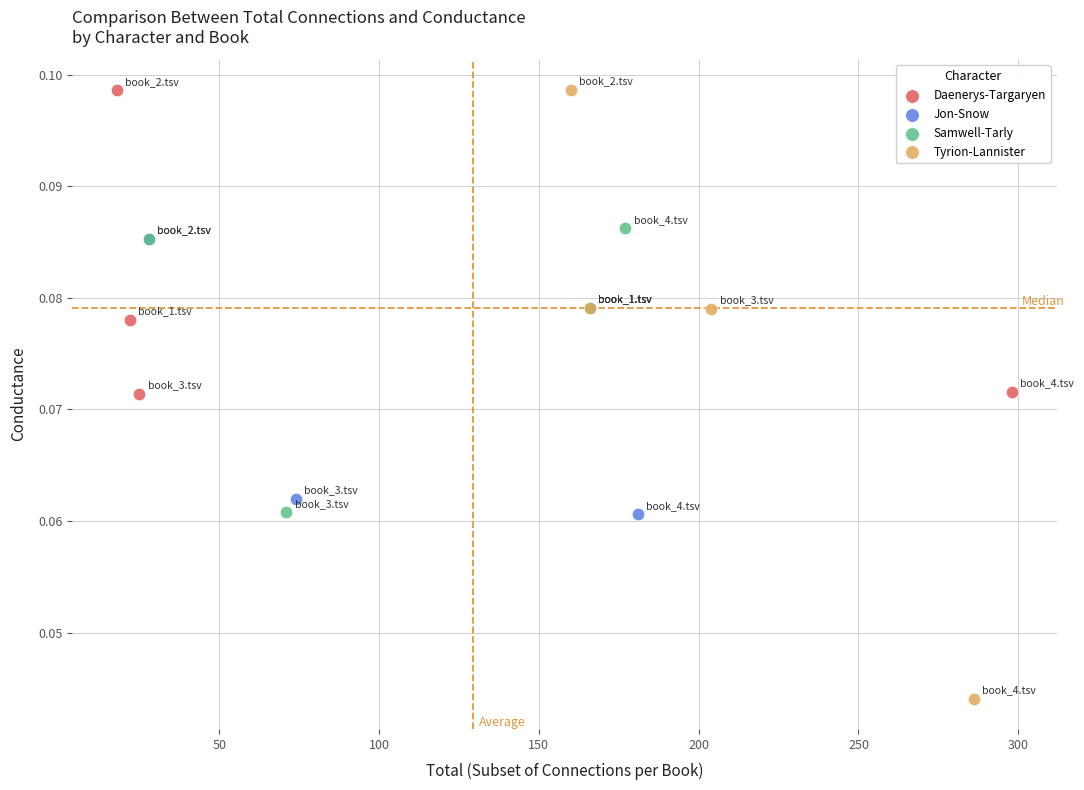

What are all the series names shown in the legend?

Daenerys-Targaryen, Jon-Snow, Samwell-Tarly, Tyrion-Lannister